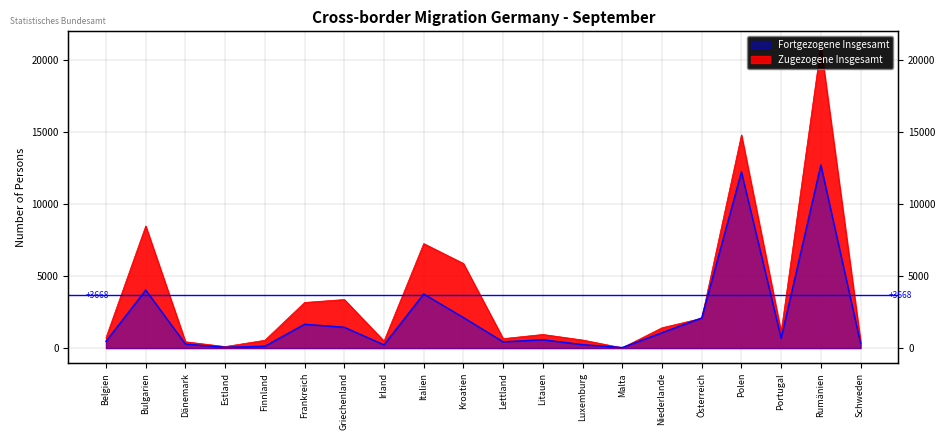

Which category has the highest value across all series?

Rumänien